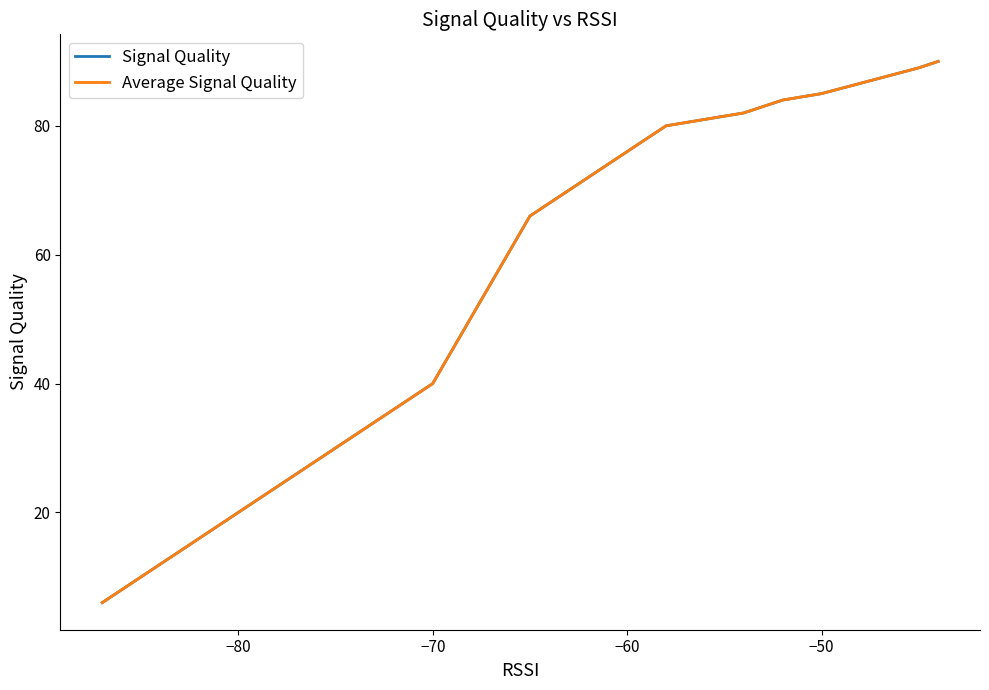

True or false: Signal Quality and Average Signal Quality intersect in this chart.

False